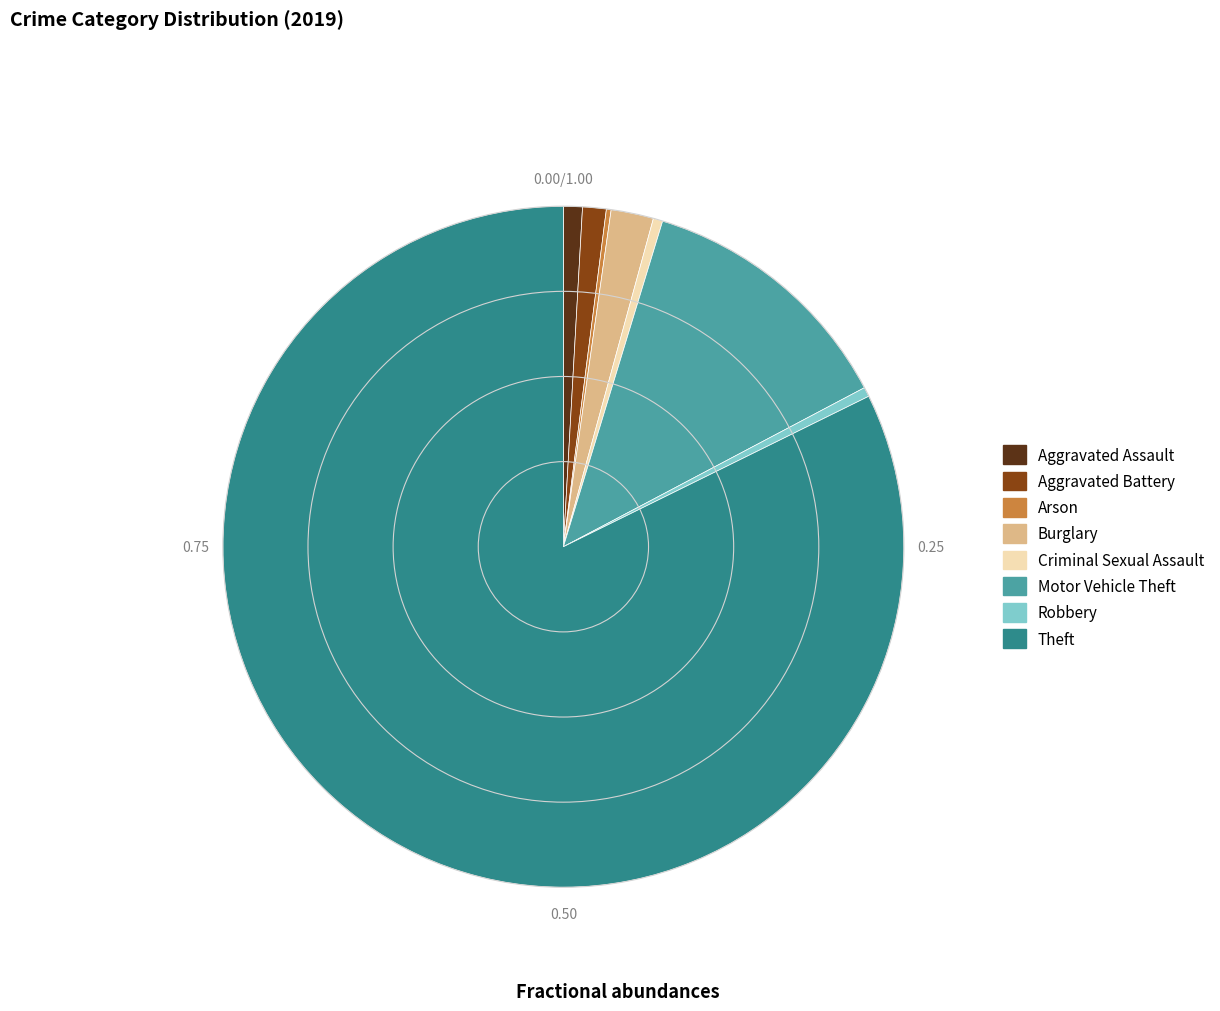

Is there a majority slice in this chart?

Yes